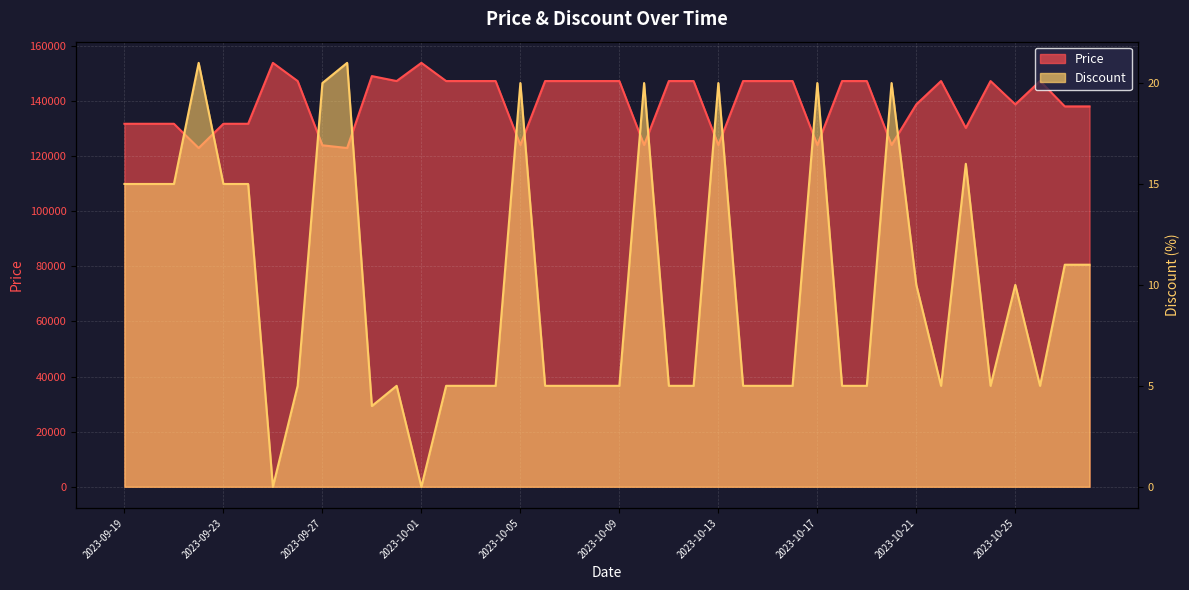

Between 2023-09-24 and 2023-10-18, which is larger?

2023-10-18